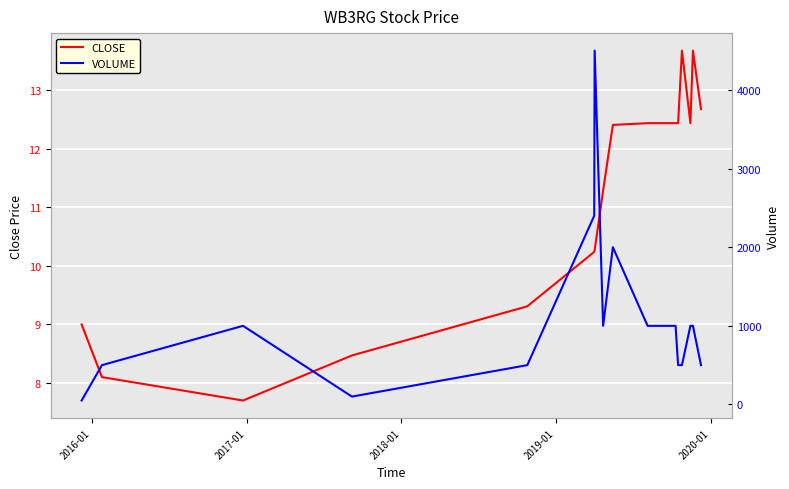

What is the label of the 2nd point from the left?

2016-01